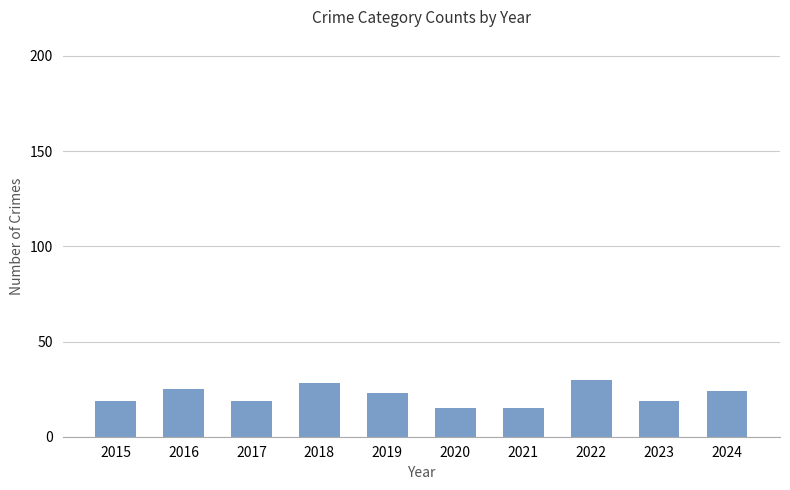

What is the minimum value shown in the chart?

15